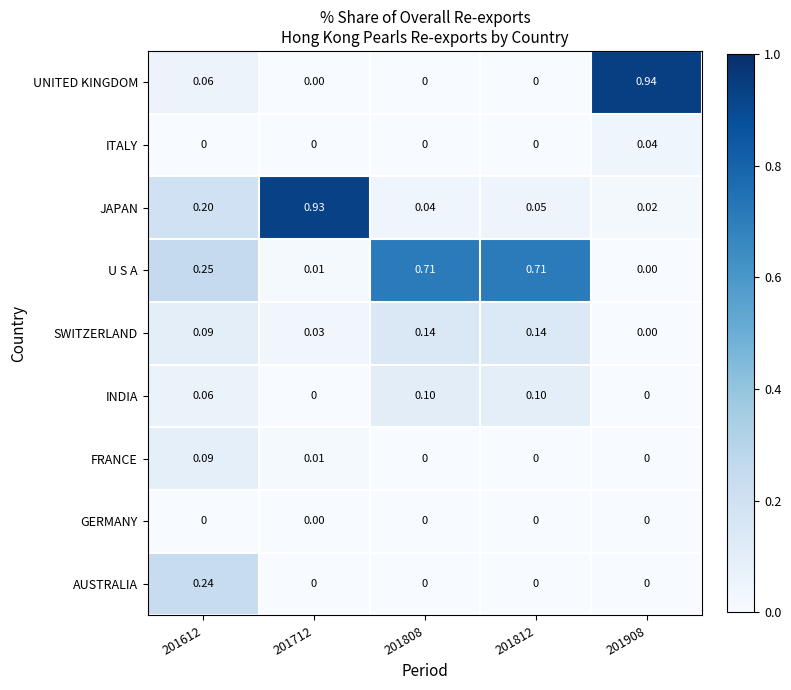

Is the value of JAPAN at 201812 greater than the value of AUSTRALIA at 201712?

Yes